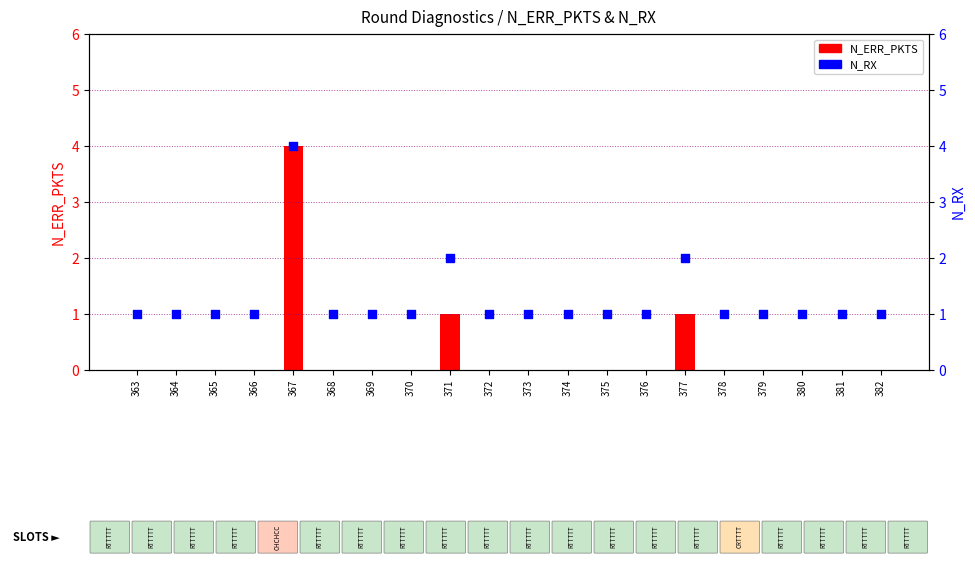

What are all the series names shown in the legend?

N_ERR_PKTS, N_RX